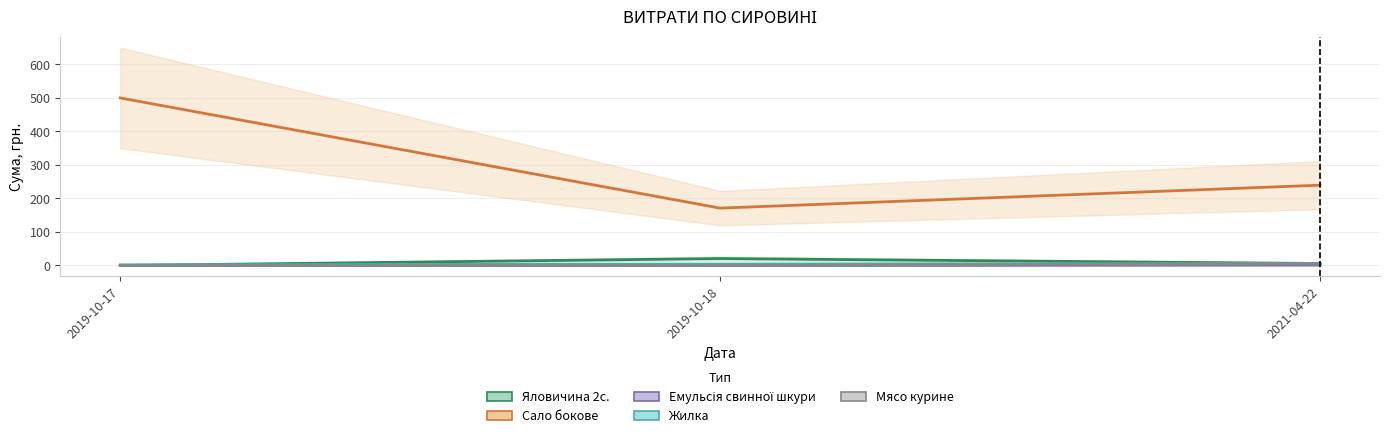

Reading left to right, list all the values displayed in this chart.

Яловичина 2с.: 0.0	20.7	6.0
Сало бокове: 500.0	171.2	239.7
Емульсія свинної шкури: 0.0	0.0	1.2
Жилка: 2.0	4.3	6.0
Мясо курине: 0.0	0.0	4.8